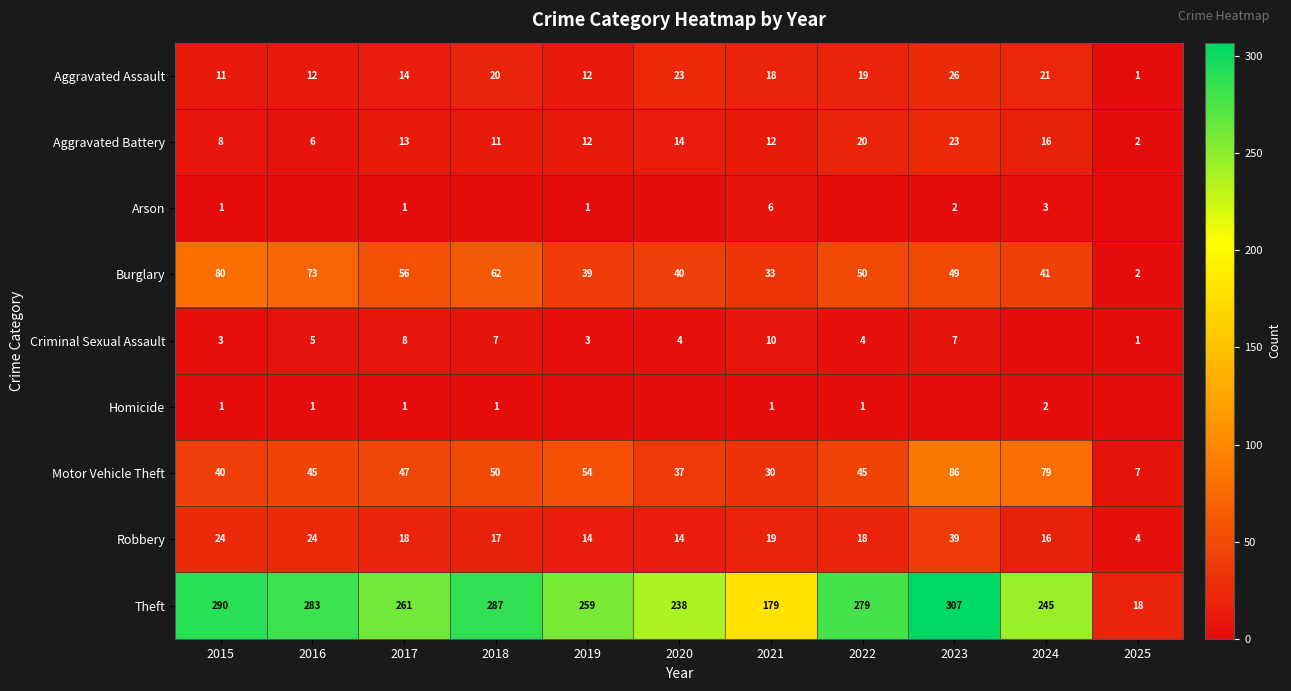

The Aggravated Battery series shows 2 at 2025. True or false?

True